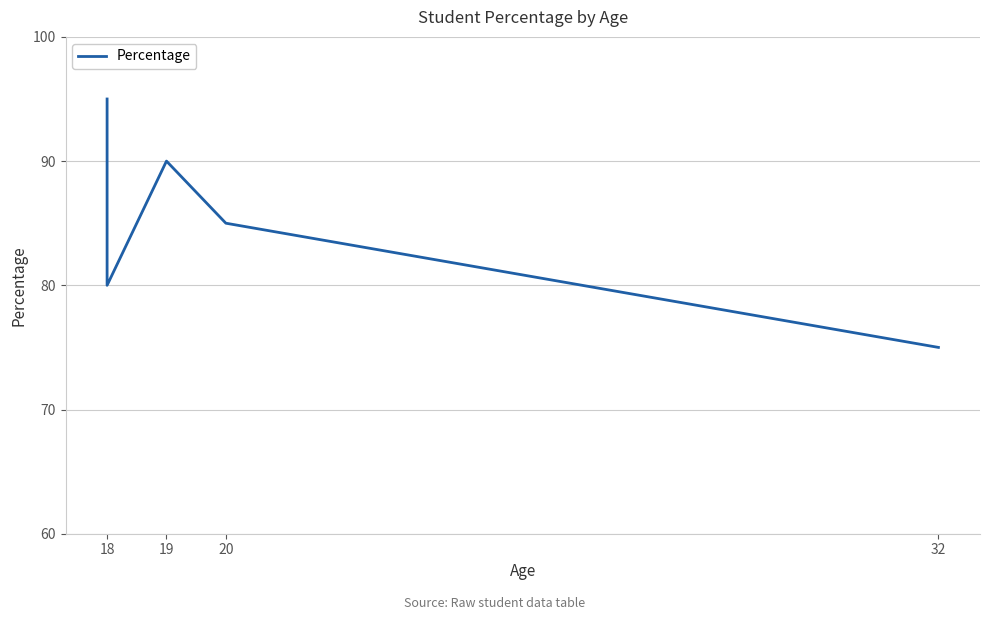

What is the value of the 4th point from the left?

85